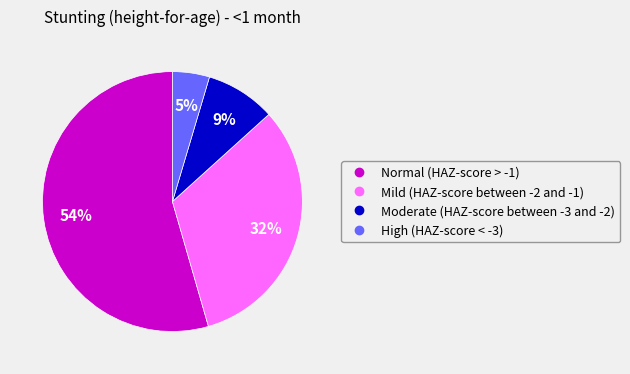

Rank the categories by value from highest to lowest.

Normal (HAZ-score > -1), Mild (HAZ-score between -2 and -1), Moderate (HAZ-score between -3 and -2), High (HAZ-score < -3)